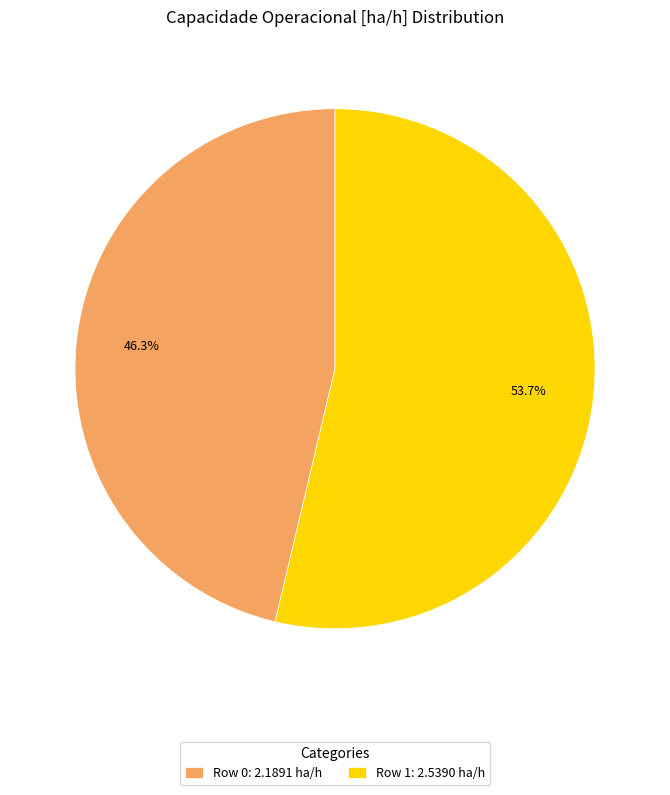

Between Row 1: 2.5390 ha/h and Row 0: 2.1891 ha/h, which is larger?

Row 1: 2.5390 ha/h